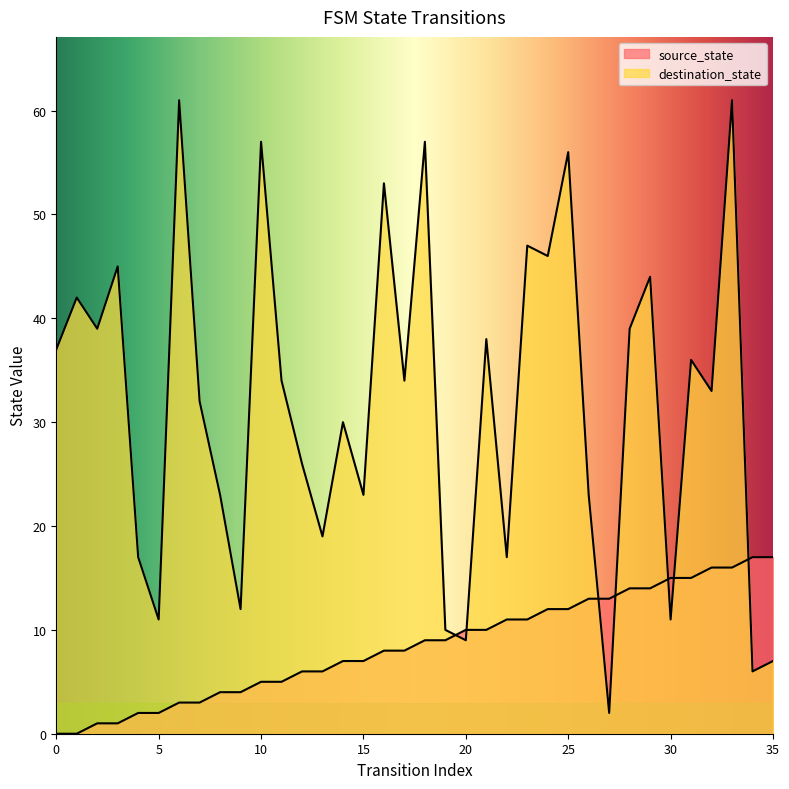

How many data points in source_state are above 9?

16